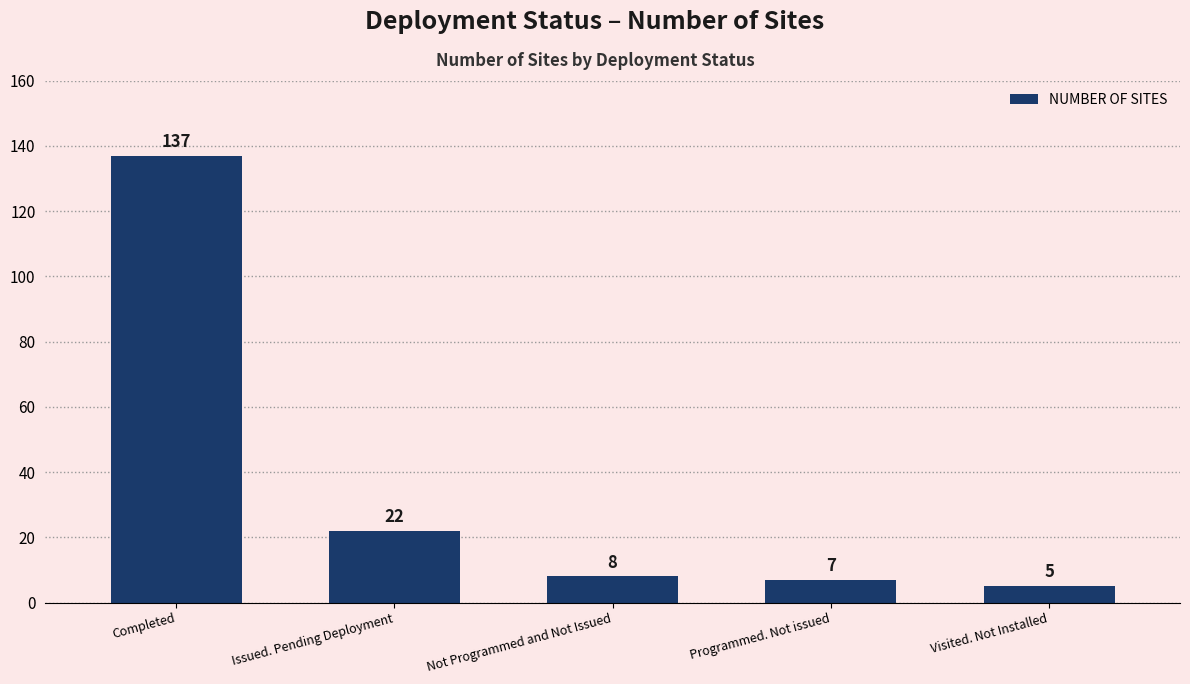

Reading right to left, what are all the values shown in this chart?

Visited. Not Installed=5	Programmed. Not issued=7	Not Programmed and Not Issued=8	Issued. Pending Deployment=22	Completed=137